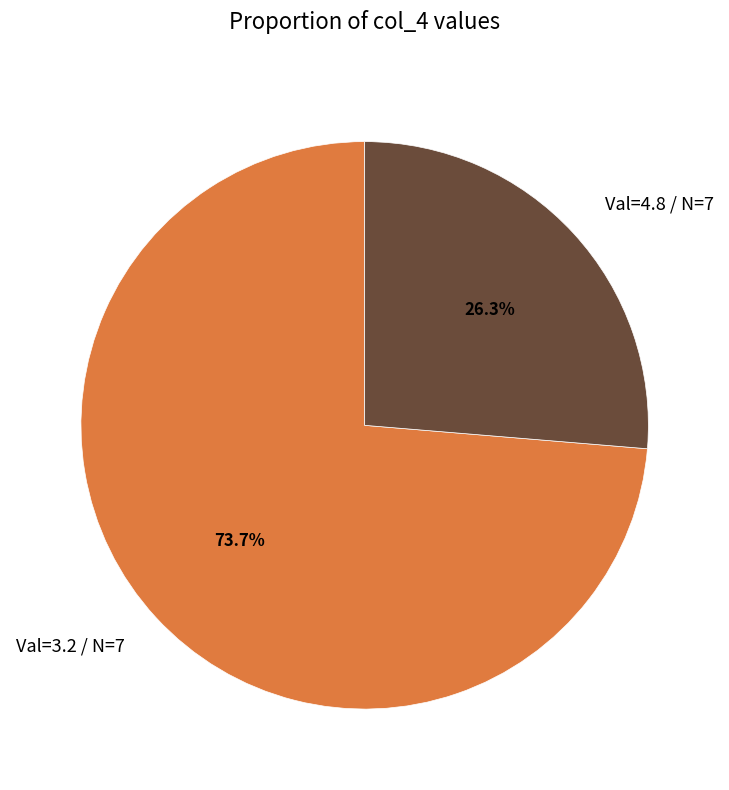

What is the largest slice in the pie chart?

Val=3.2 / N=7